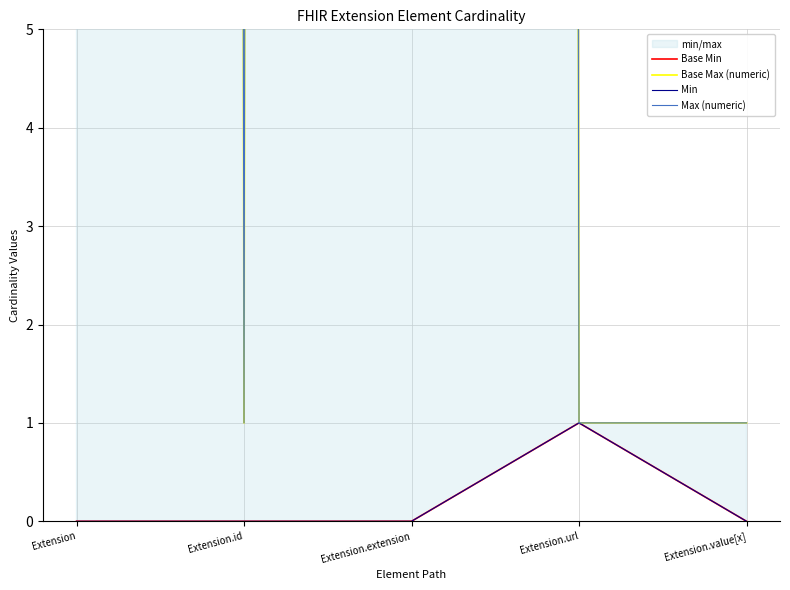

True or false: Base Min has more than 1 points higher than both neighbors.

False